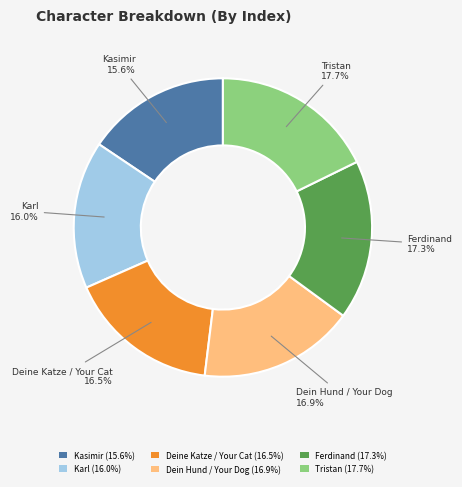

Do Dein Hund / Your Dog and Karl together represent more than half of the pie?

No